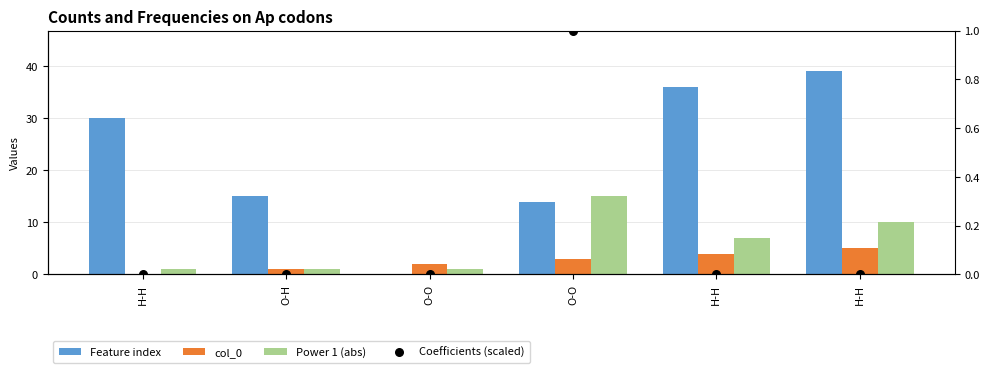

At how many categories does at least one series exceed 34?

2